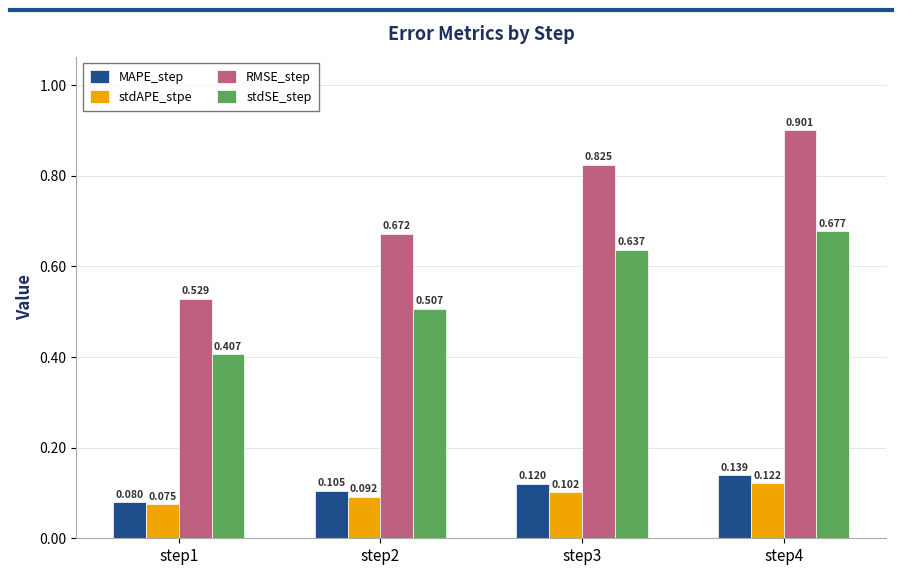

Which series changed the most between step2 and step4?

RMSE_step